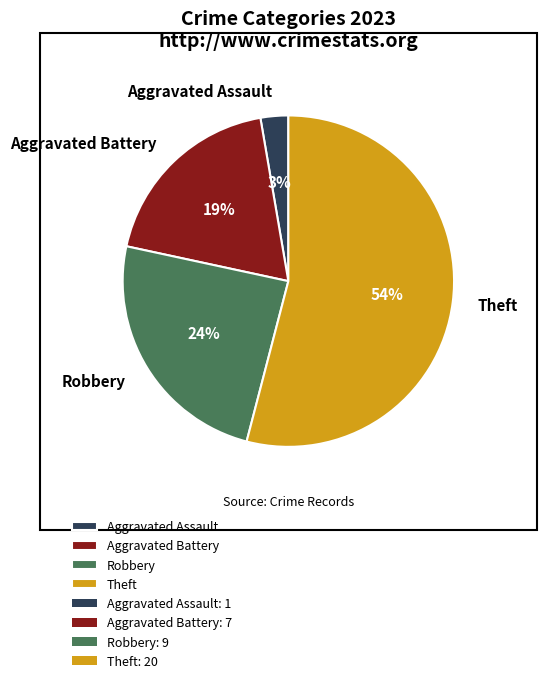

To the nearest percent, what is the difference between the largest and smallest slice percentages?

51%